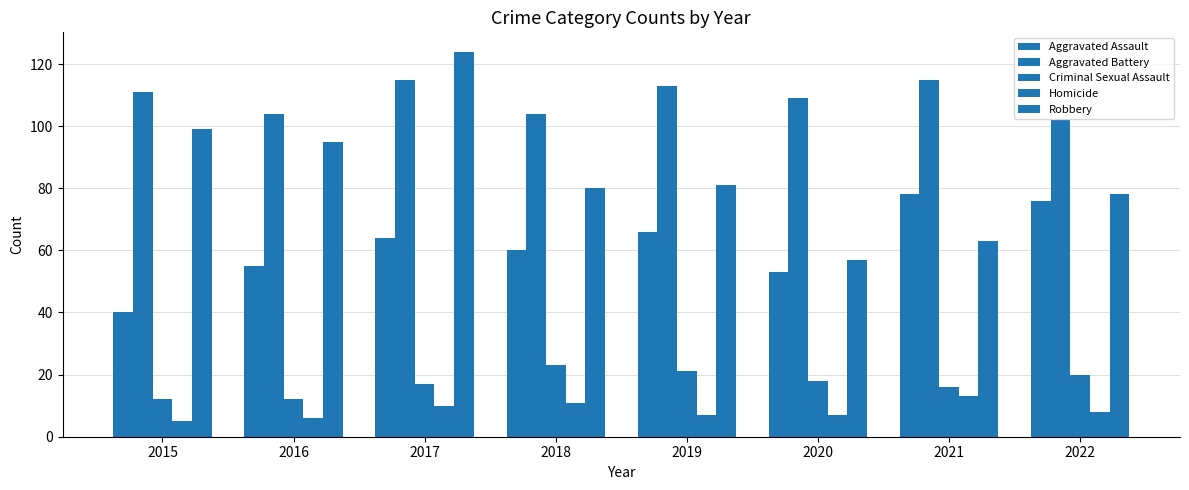

How many categories are shown in the chart?

8